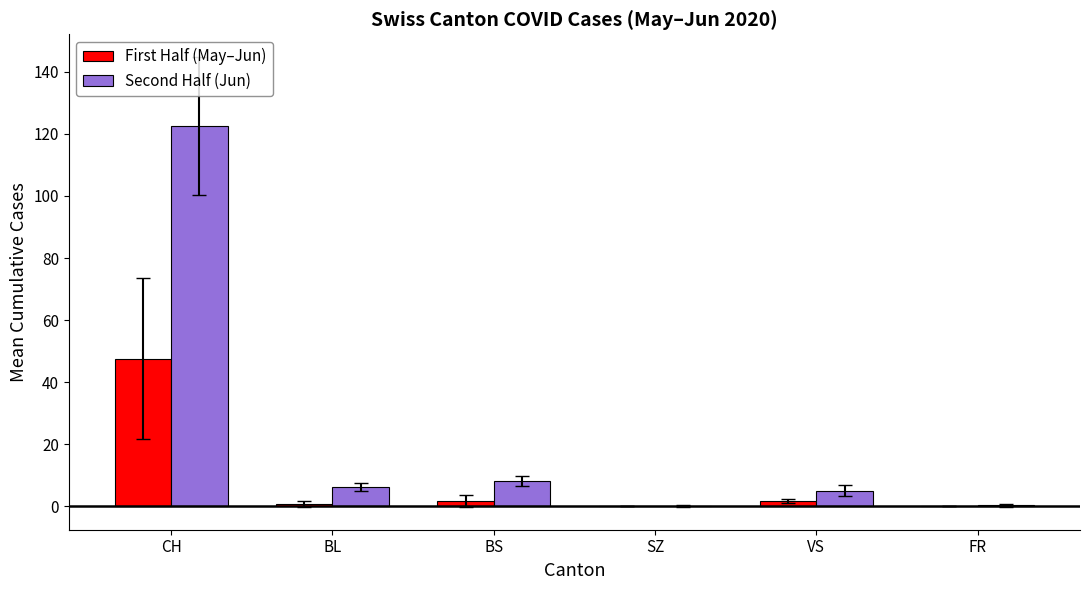

What is the total value across all series at CH?

170.2